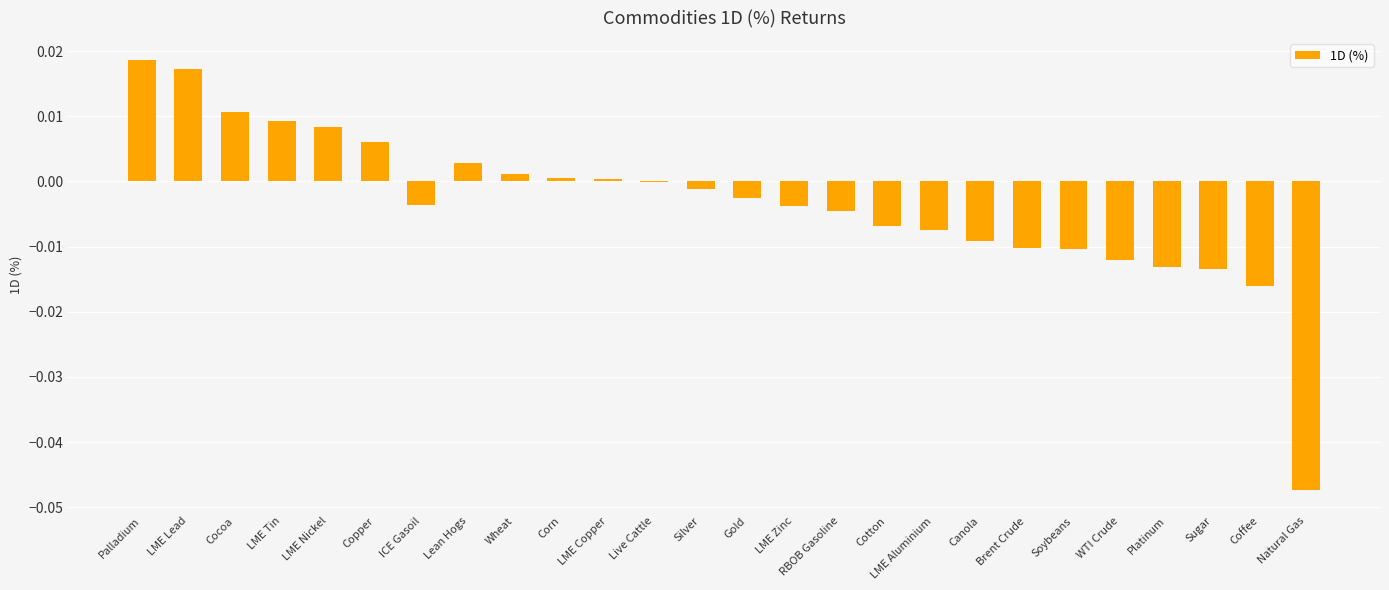

Which category has the highest value across all series?

Palladium